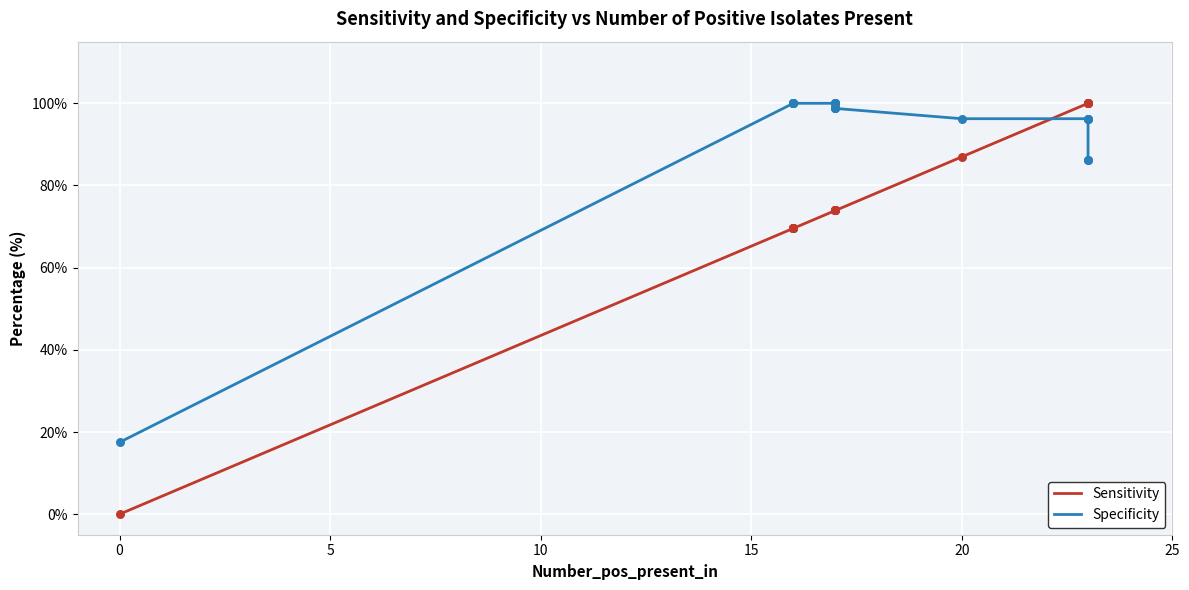

Is the value of Sensitivity at −5 greater than the value of Specificity at 7?

No